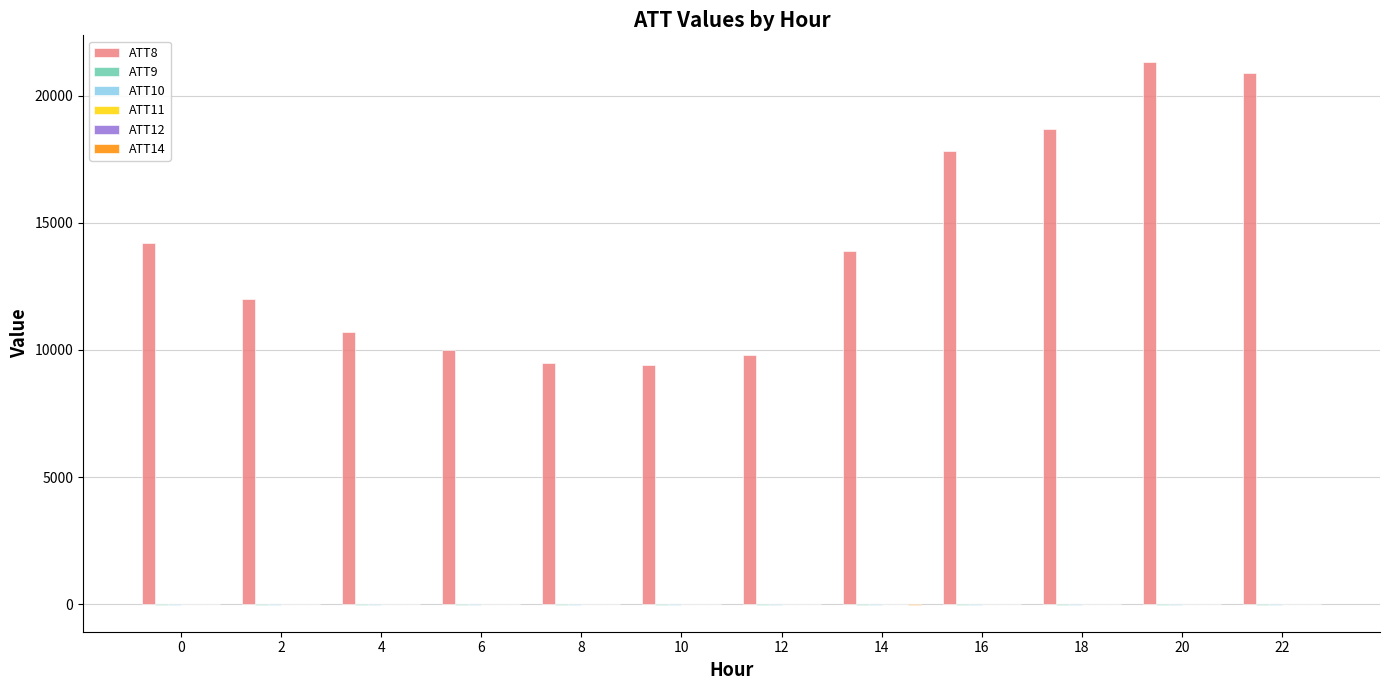

Rank the categories by ATT14 value from highest to lowest.

6, 8, 4, 18, 0, 2, 20, 16, 22, 10, 12, 14